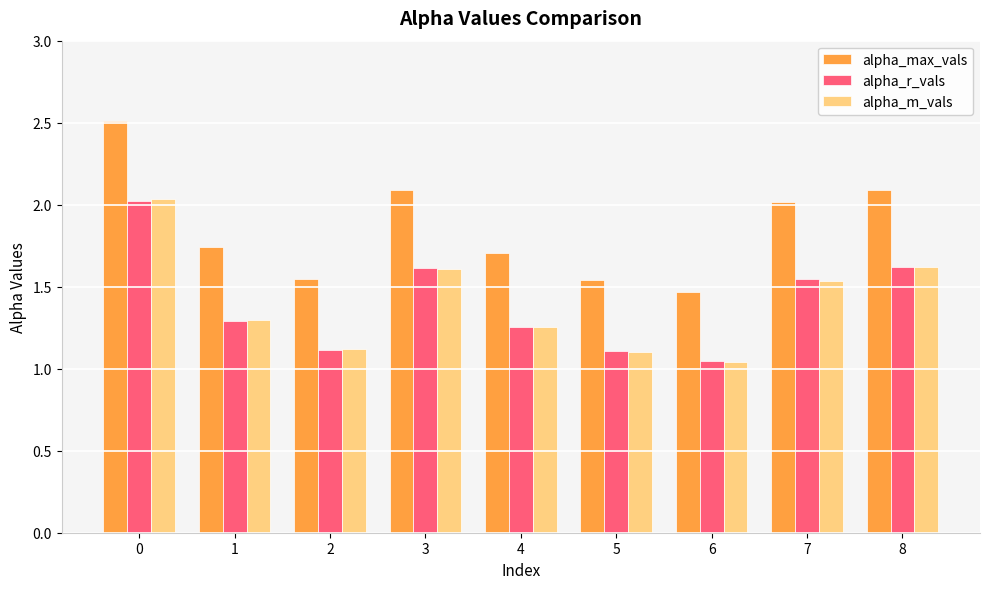

The alpha_max_vals series shows 2.0 at 7. True or false?

True